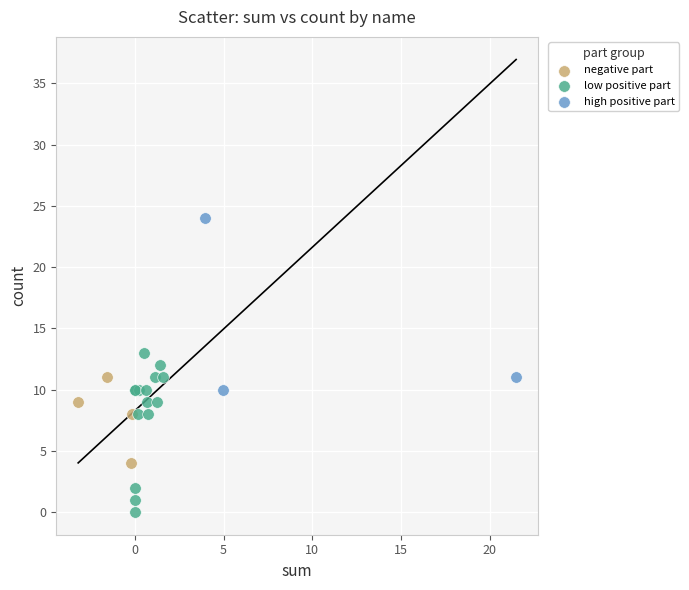

Which series reaches the maximum Y coordinate?

high positive part